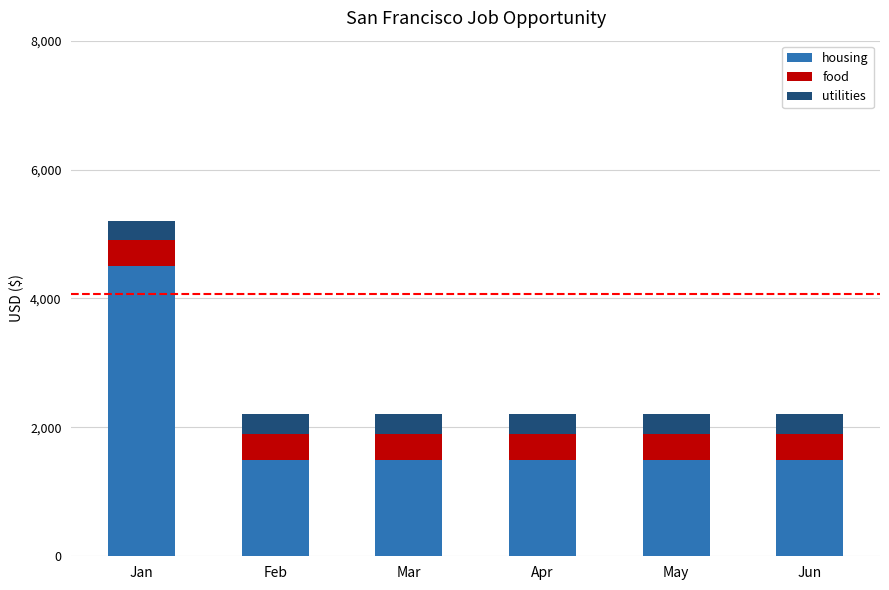

What is the average value of the housing series?

2000